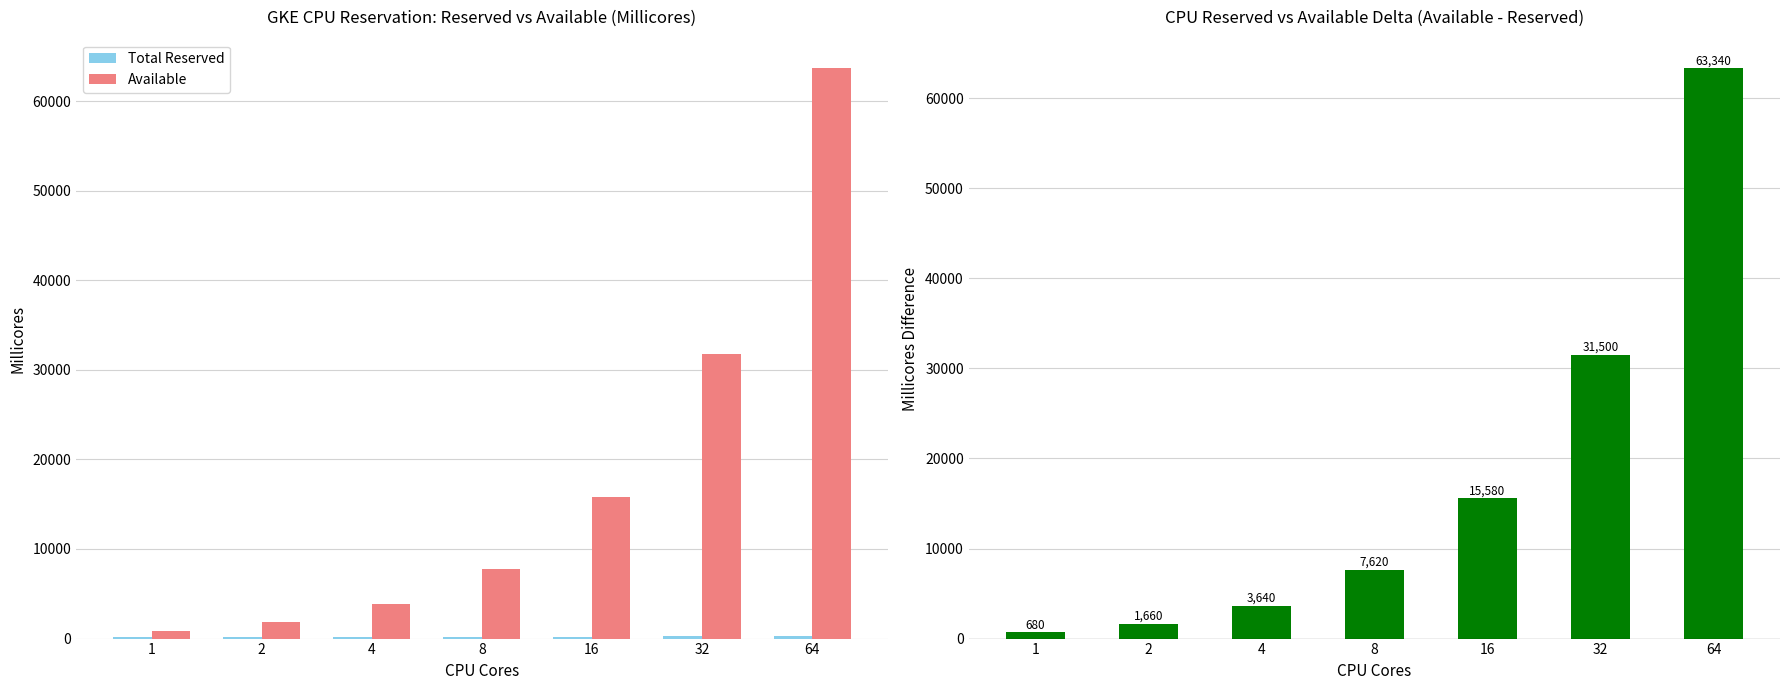

Rank the categories by Available value from highest to lowest.

64, 32, 16, 8, 4, 2, 1